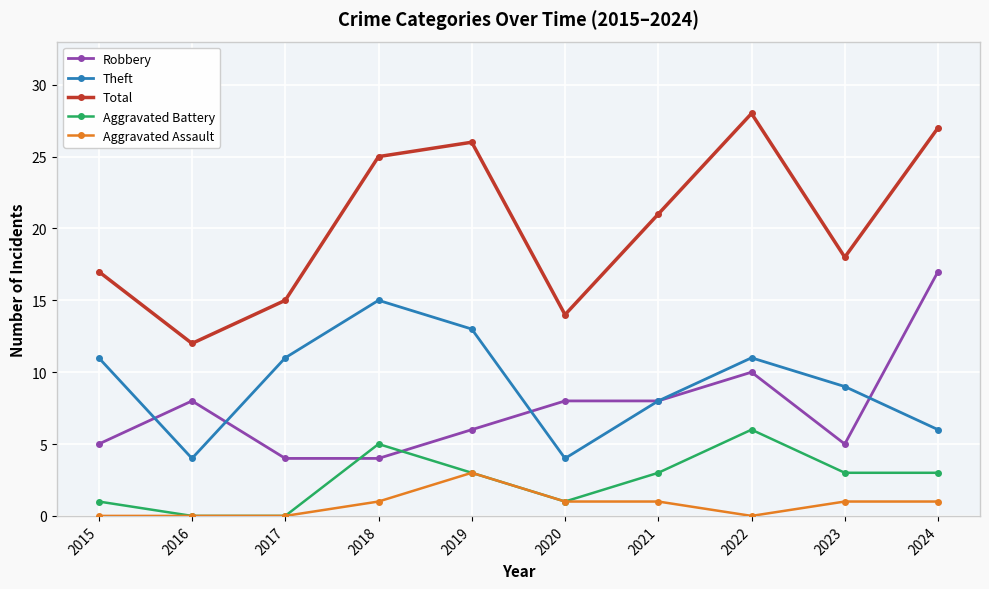

At how many categories does at least one series exceed 19?

5